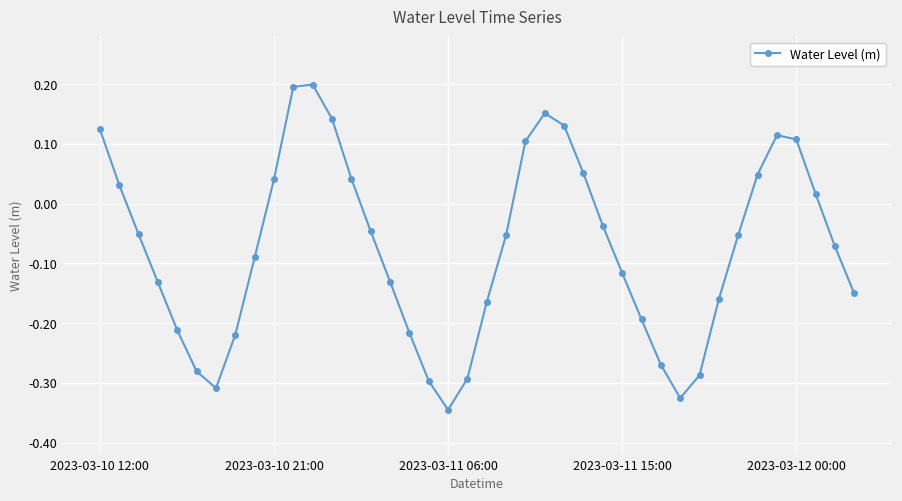

How many points are higher than both their immediate neighbors (excluding endpoints)?

3